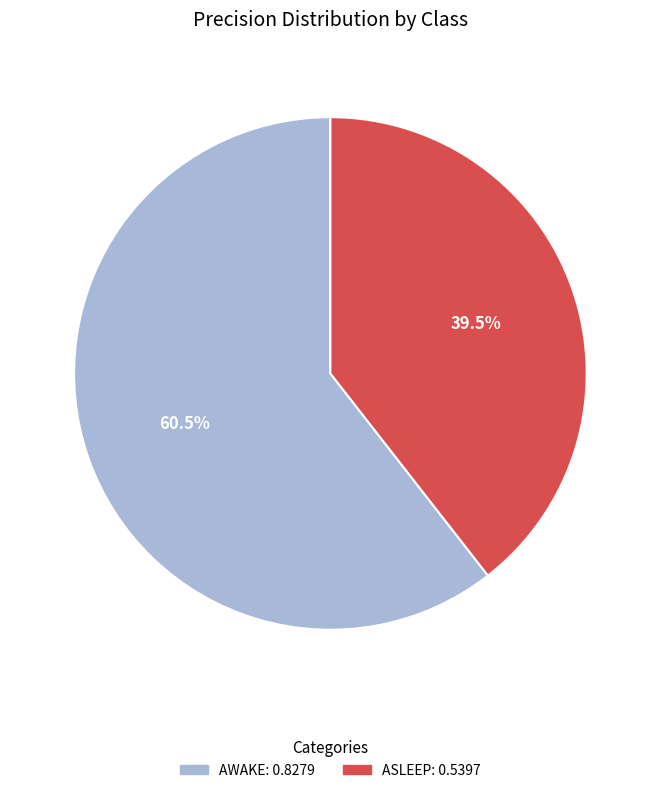

Does any single category account for the majority?

Yes